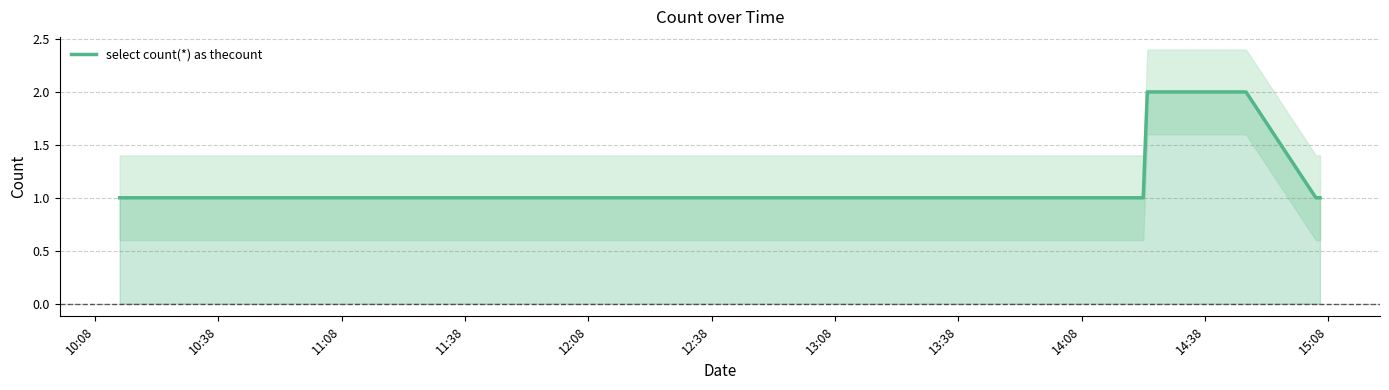

What is the difference between the maximum and minimum values?

1